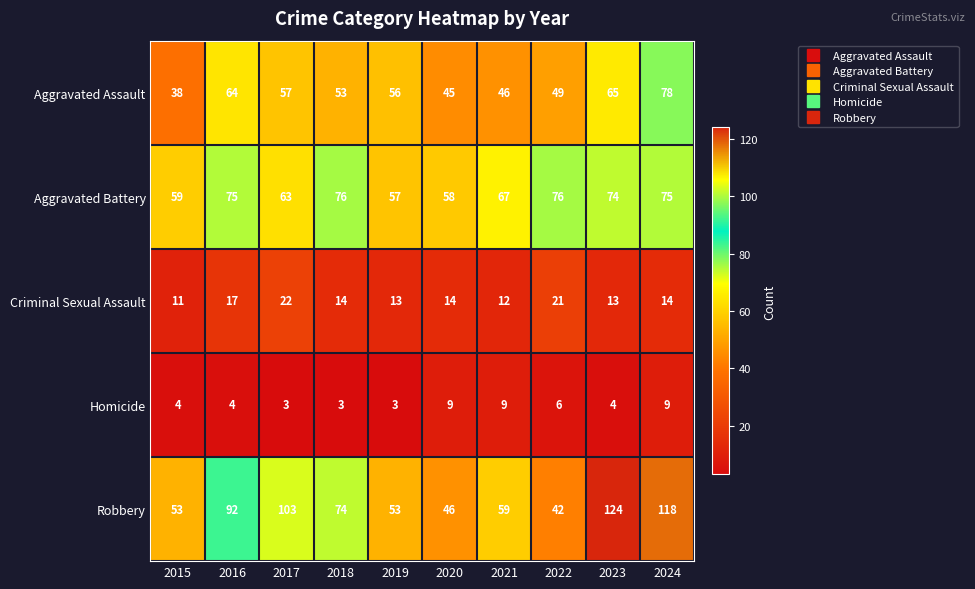

The value of Aggravated Battery at 2016 is 75. True or false?

True